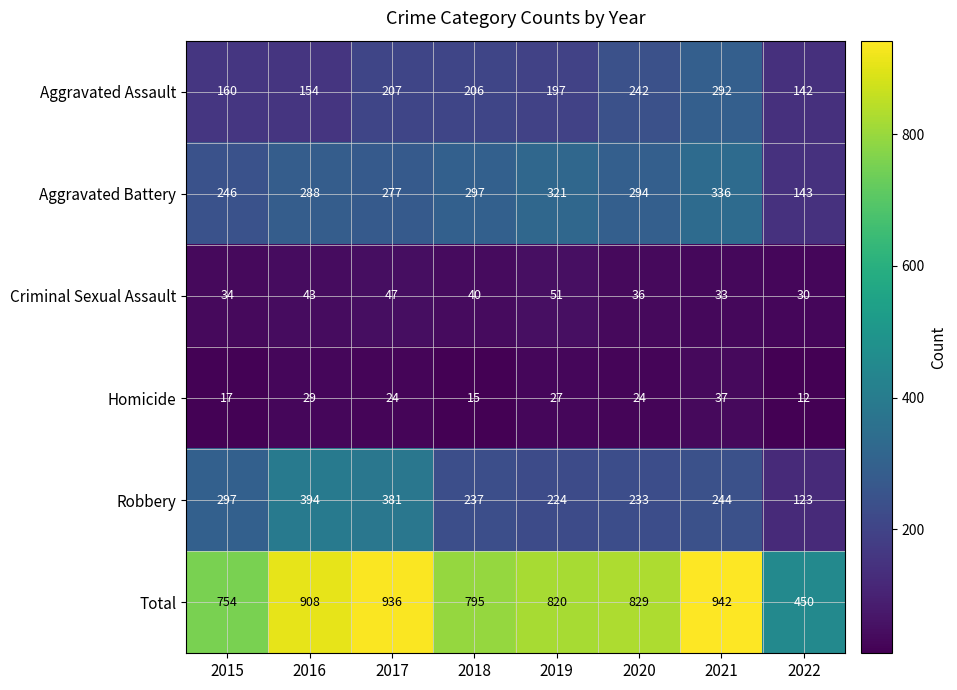

At which label is Aggravated Battery closest to 239?

2015